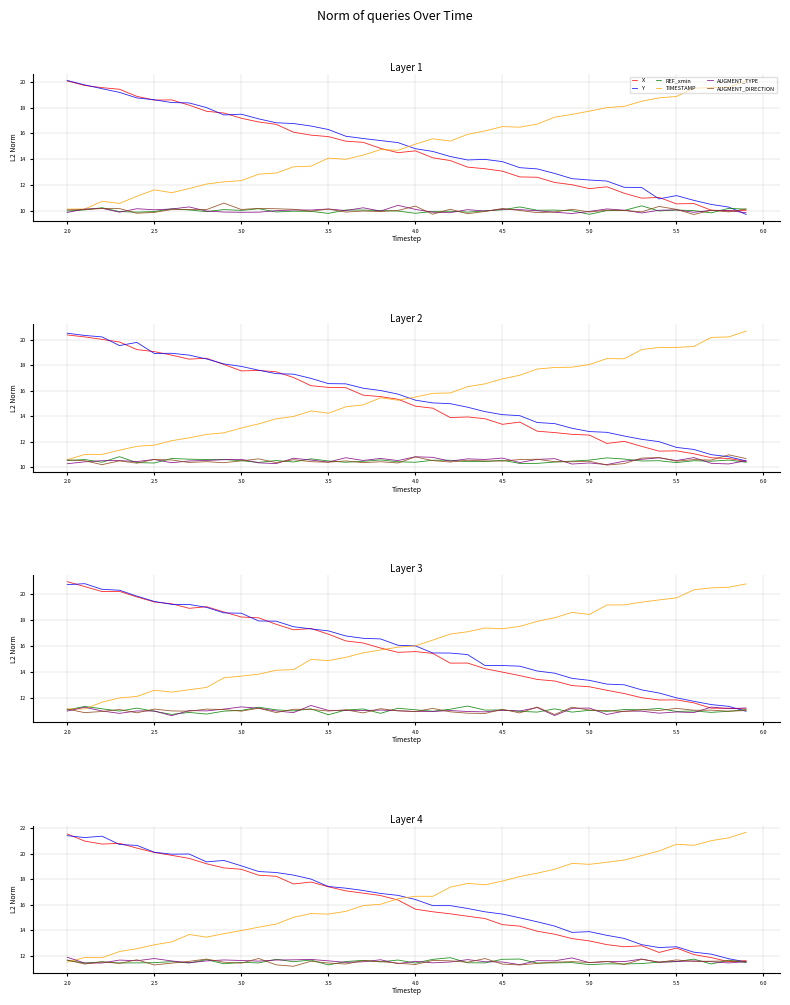

What are all the series names shown in the legend?

X, Y, REF_xmin, TIMESTAMP, AUGMENT_TYPE, AUGMENT_DIRECTION